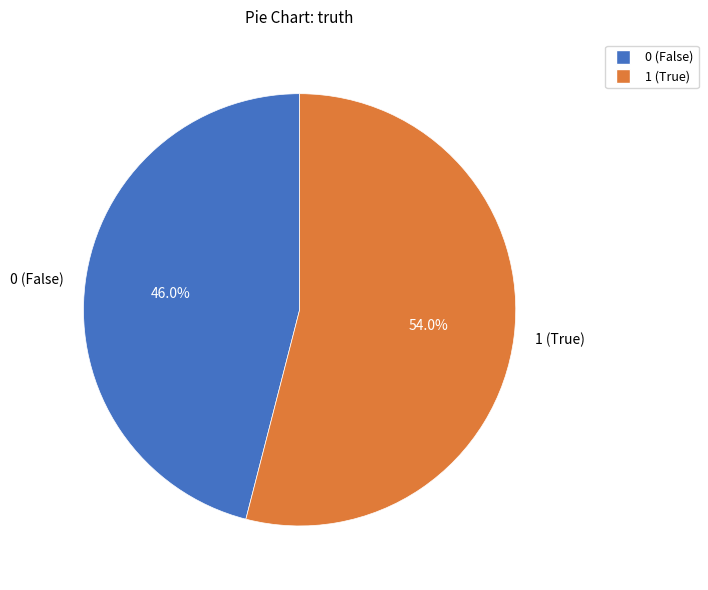

To the nearest percent, what is the average slice percentage?

50%